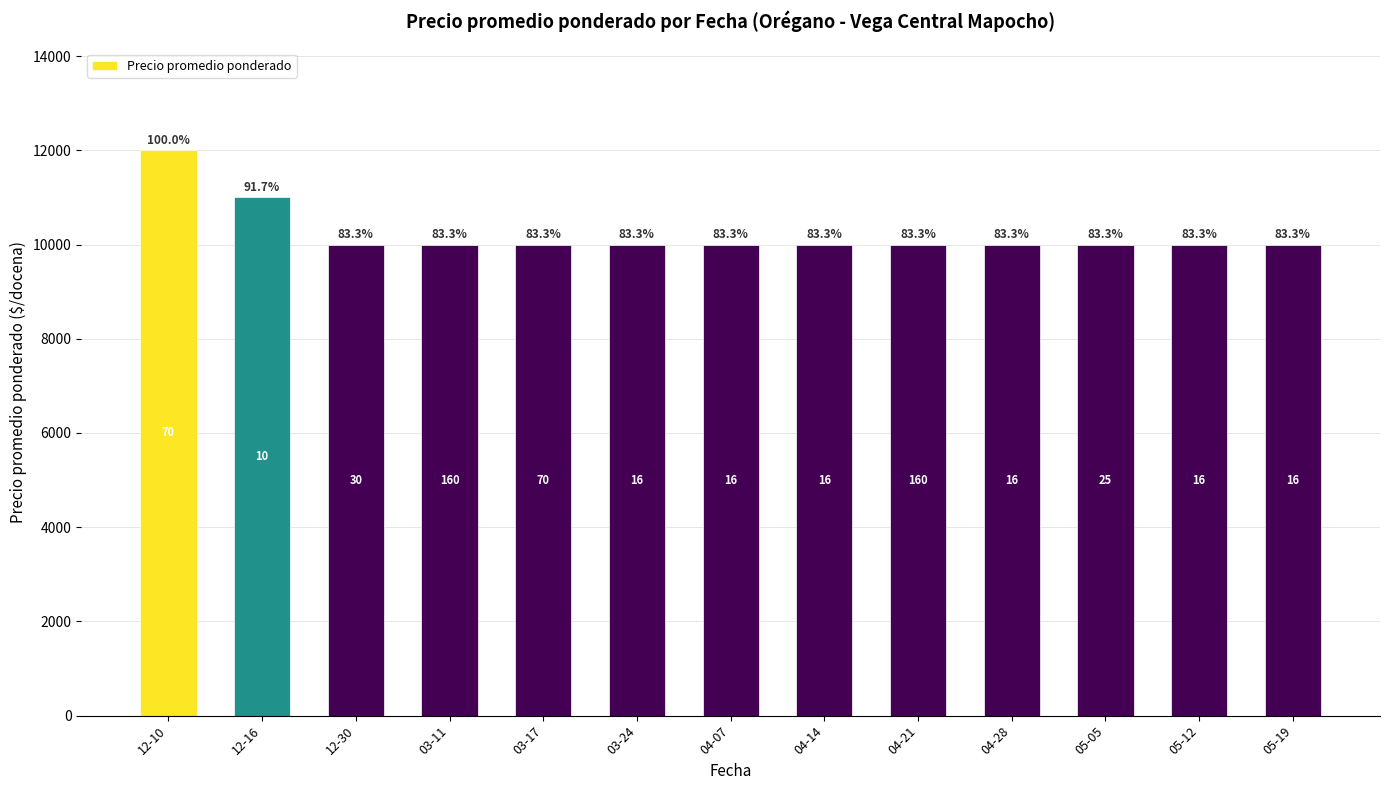

How many bars are there in total?

13